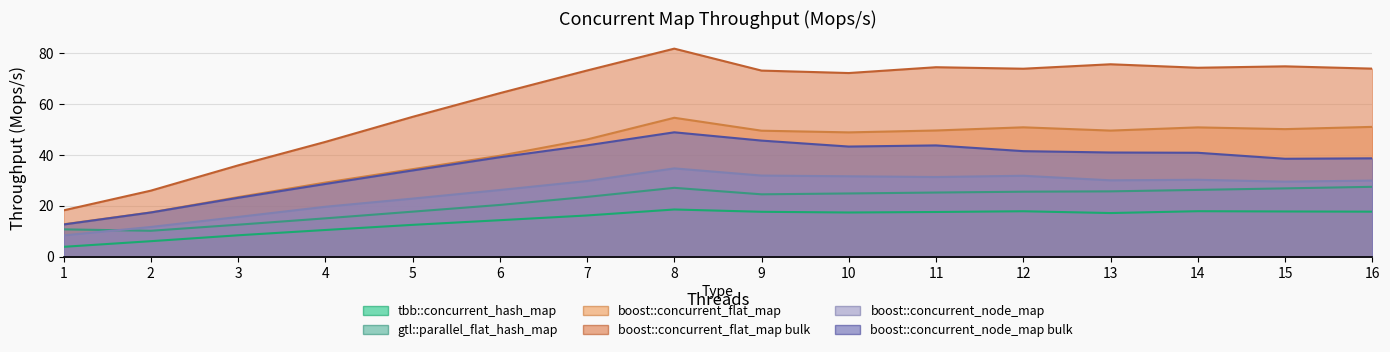

Reading left to right, transcribe all the data shown in this chart.

tbb::concurrent_hash_map: 1=3.8	2=6.0	3=8.4	4=10.4	5=12.4	6=14.3	7=16.1	8=18.5	9=17.6	10=17.3	11=17.5	12=17.8	13=17.1	14=17.8	15=17.7	16=17.6
gtl::parallel_flat_hash_map: 1=10.7	2=10.1	3=12.5	4=15.0	5=17.6	6=20.3	7=23.4	8=27.0	9=24.4	10=24.8	11=25.1	12=25.5	13=25.6	14=26.2	15=26.8	16=27.4
boost::concurrent_flat_map: 1=12.7	2=17.3	3=23.3	4=29.1	5=34.3	6=39.6	7=46.0	8=54.5	9=49.4	10=48.8	11=49.5	12=50.8	13=49.5	14=50.7	15=50.0	16=50.9
boost::concurrent_flat_map bulk: 1=18.1	2=25.9	3=35.8	4=45.0	5=54.9	6=64.2	7=73.1	8=81.7	9=73.0	10=72.1	11=74.4	12=73.8	13=75.5	14=74.2	15=74.7	16=73.8
boost::concurrent_node_map: 1=8.3	2=11.6	3=15.6	4=19.6	5=22.8	6=26.1	7=29.7	8=34.6	9=31.8	10=31.5	11=31.2	12=31.7	13=29.9	14=30.2	15=29.4	16=29.8
boost::concurrent_node_map bulk: 1=12.6	2=17.3	3=23.1	4=28.5	5=33.8	6=39.0	7=43.7	8=48.8	9=45.5	10=43.2	11=43.7	12=41.4	13=40.9	14=40.8	15=38.4	16=38.6